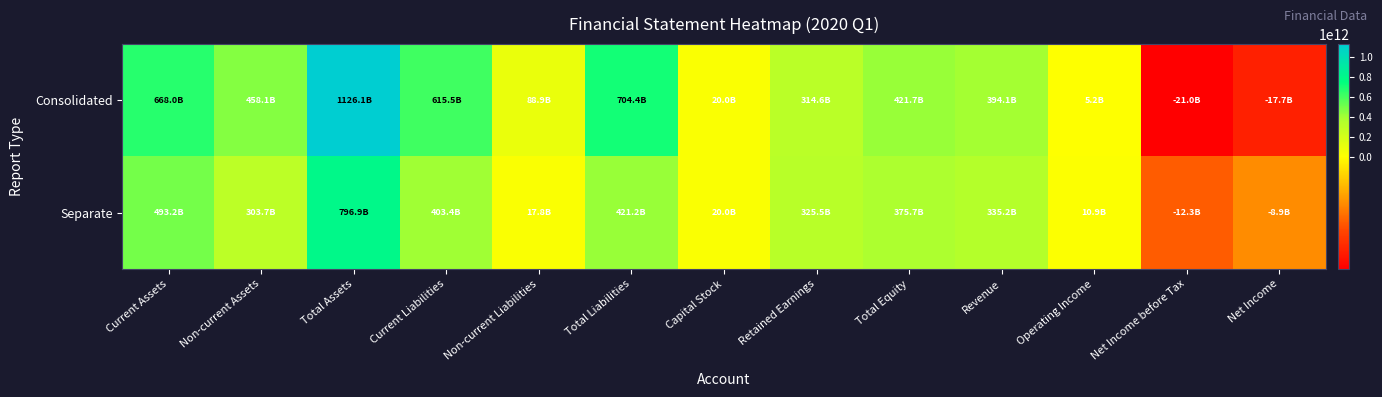

List the series in order of their peak value, highest first.

Consolidated, Separate